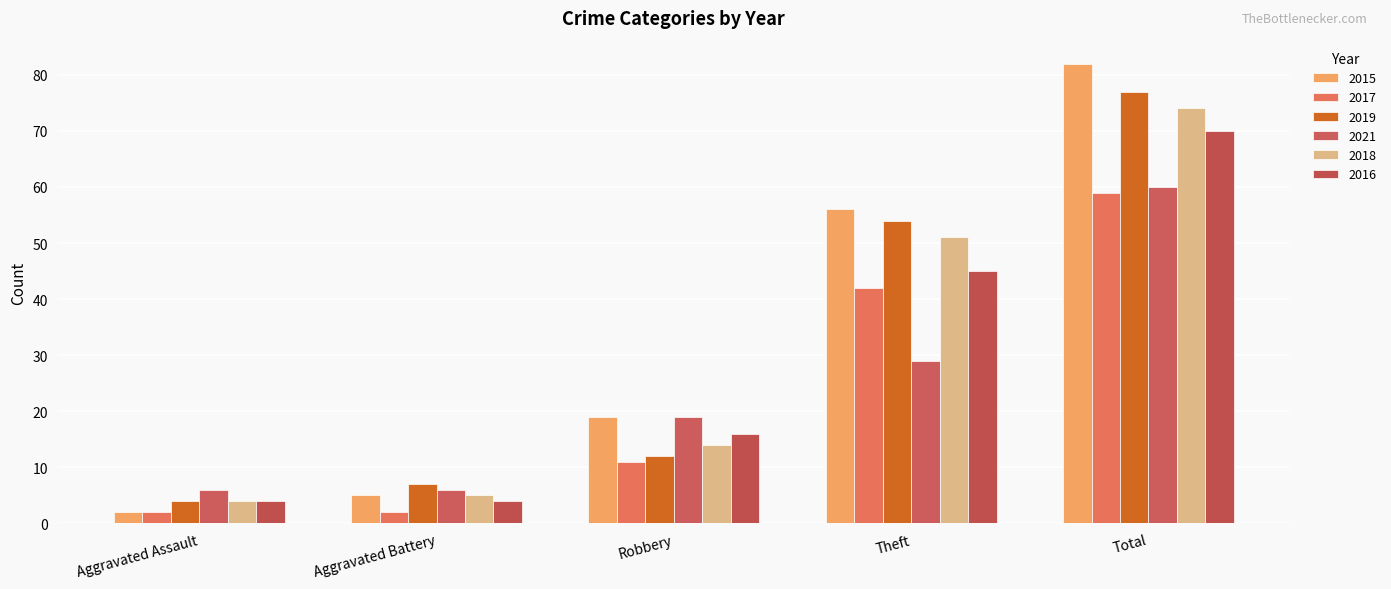

What is the spread (max minus min) of values at Total?

23